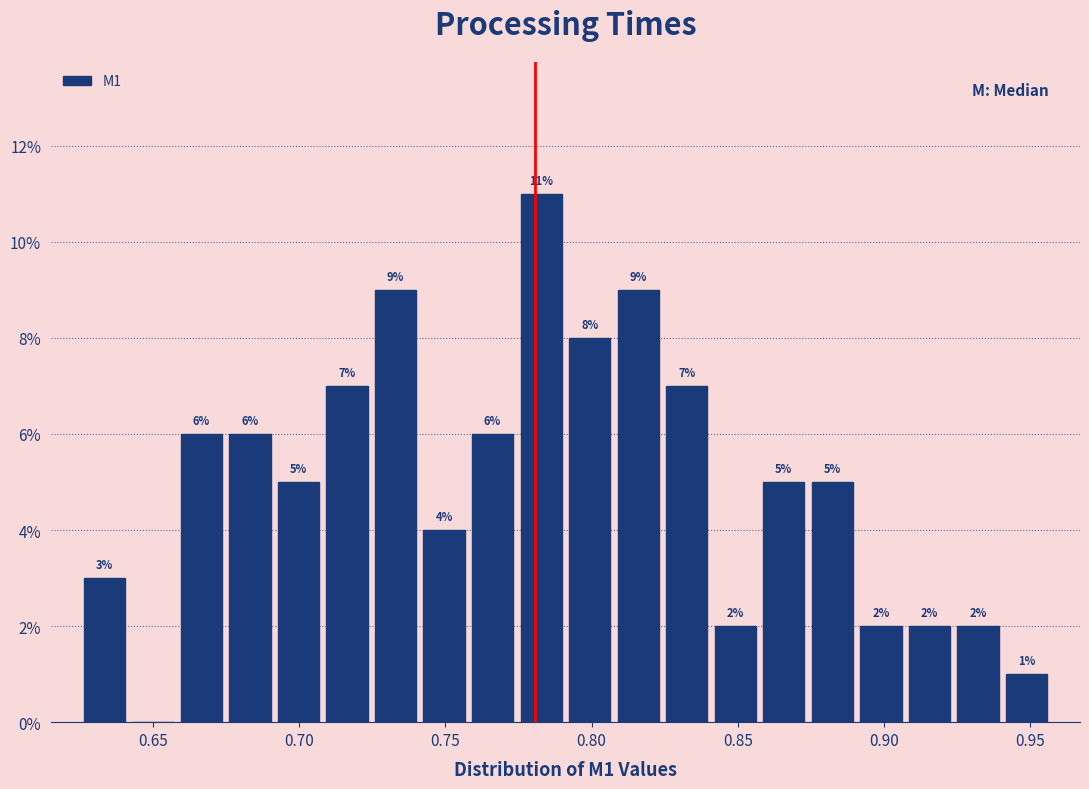

Read against the x-axis, roughly where is the centre of the tallest bar?

0.785